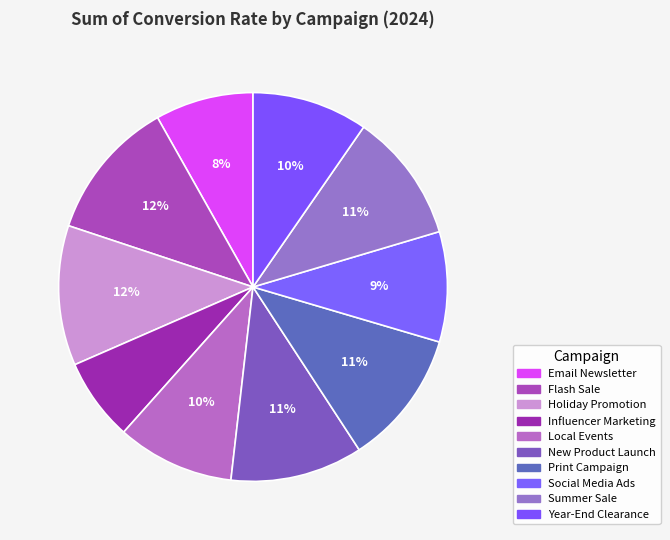

Is Holiday Promotion the majority of the pie?

No